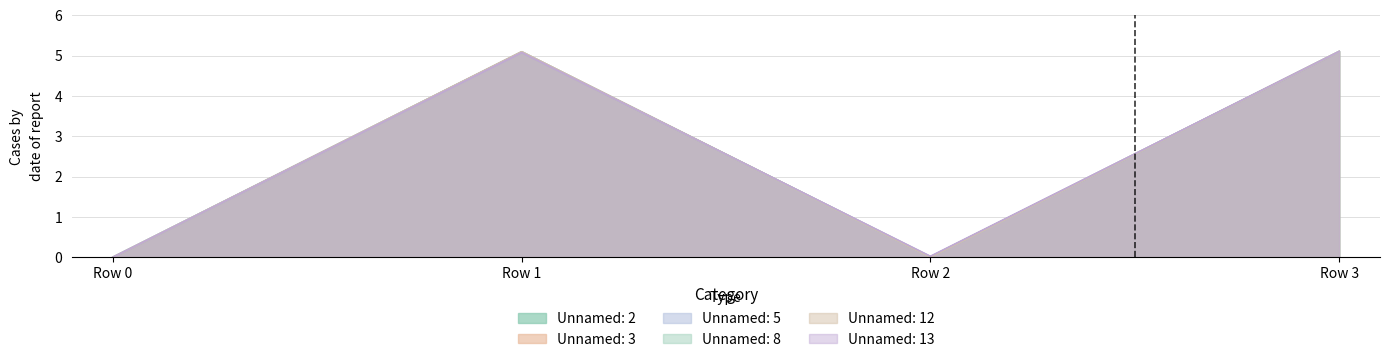

In Unnamed: 2, how many points are lower than both neighbors (excluding endpoints)?

1